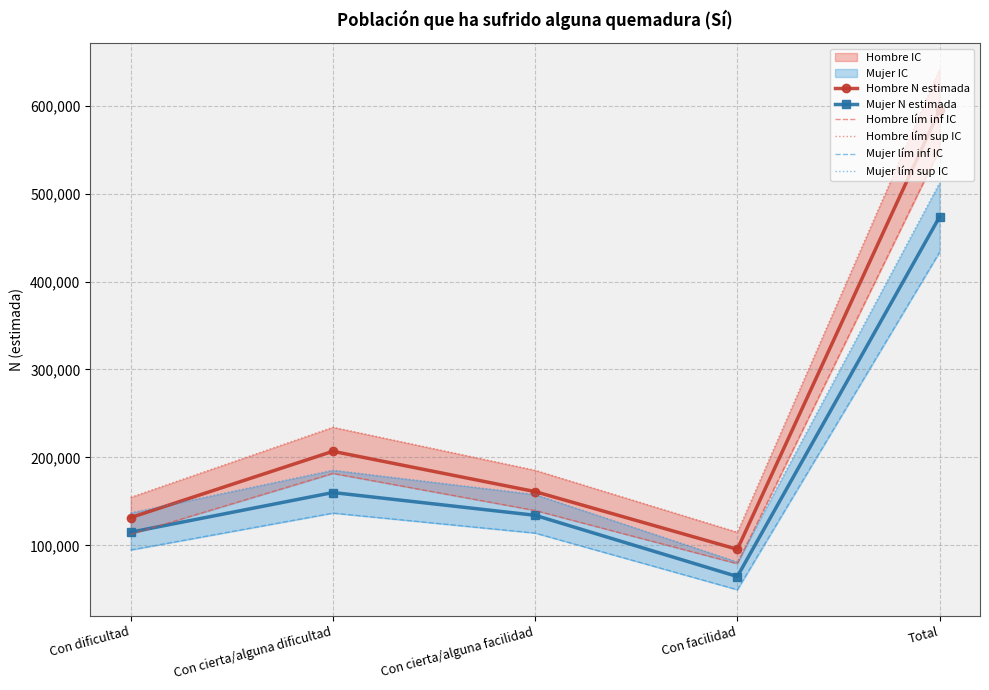

How many interior local valleys does the Hombre lím sup IC series have?

1